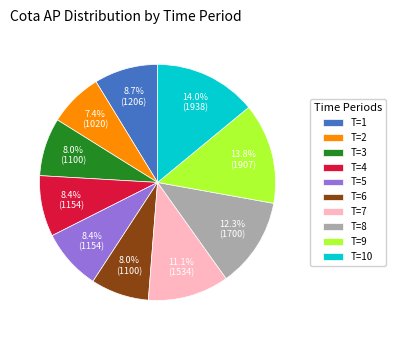

Count the number of slices in the pie.

10